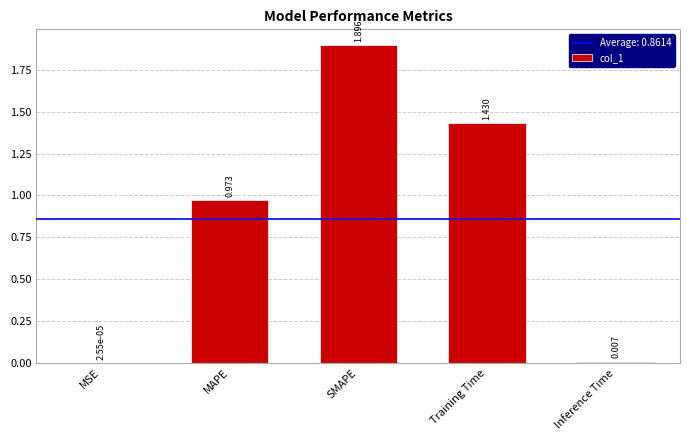

Which has a higher value, SMAPE or MSE?

SMAPE